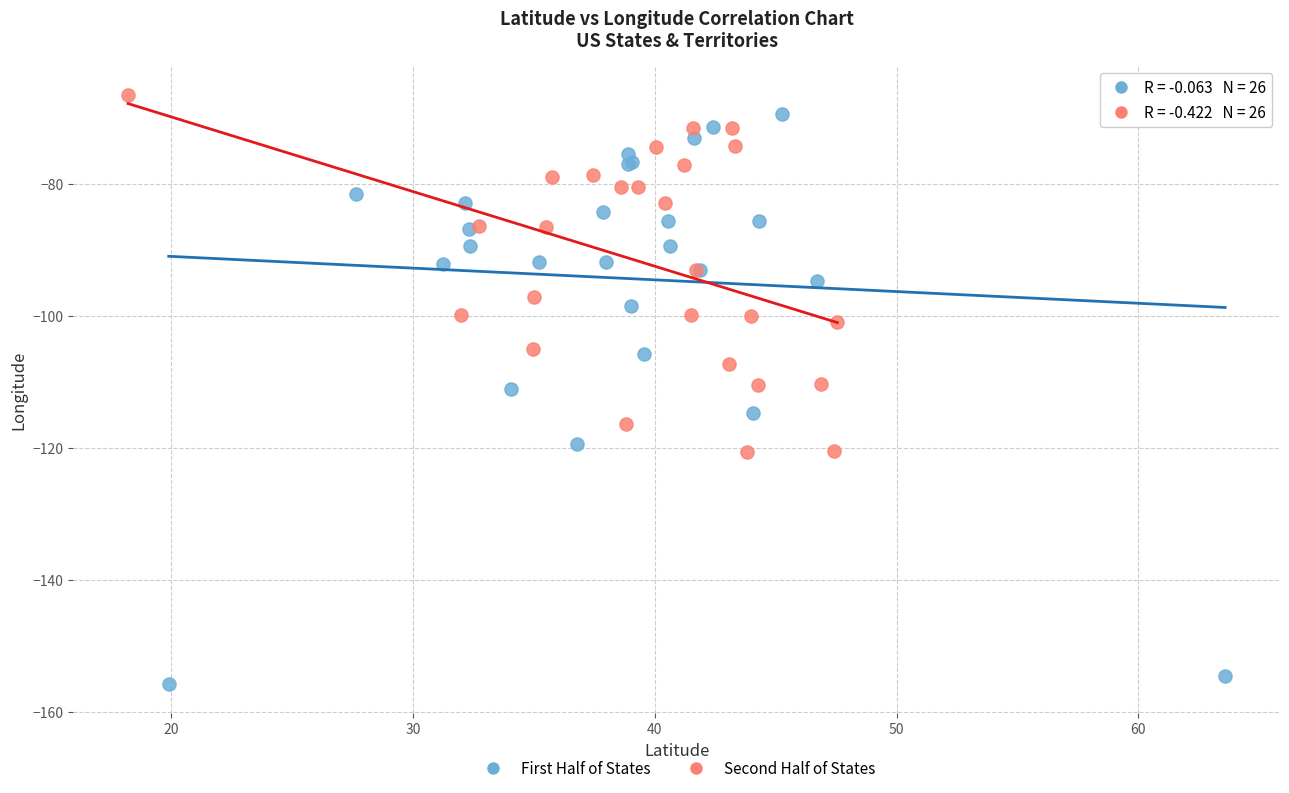

Which series has the largest Y range (max minus min)?

First Half of States